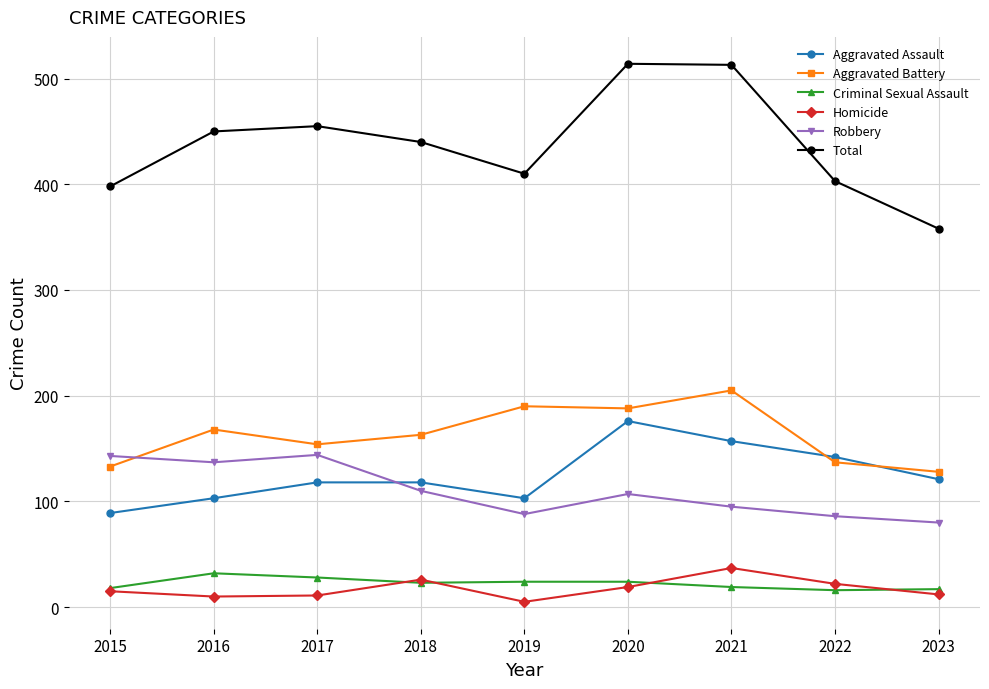

What is the lowest value of the Aggravated Assault series?

89